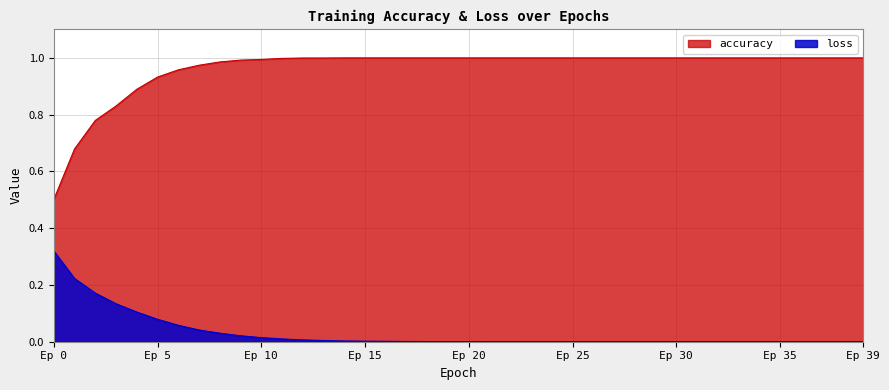

Is it true that accuracy equals 1.4 at 18?

False